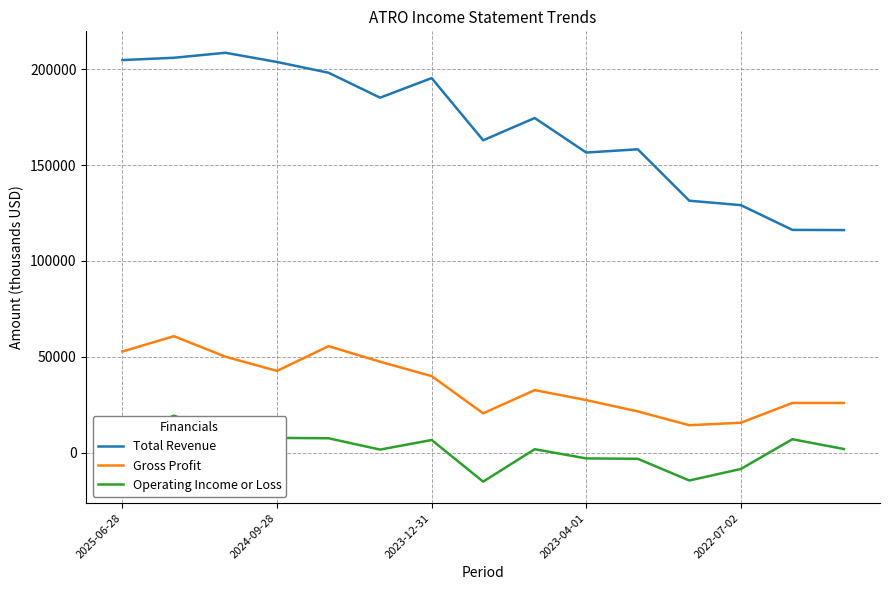

True or false: Operating Income or Loss has more than 1 points higher than both neighbors.

True